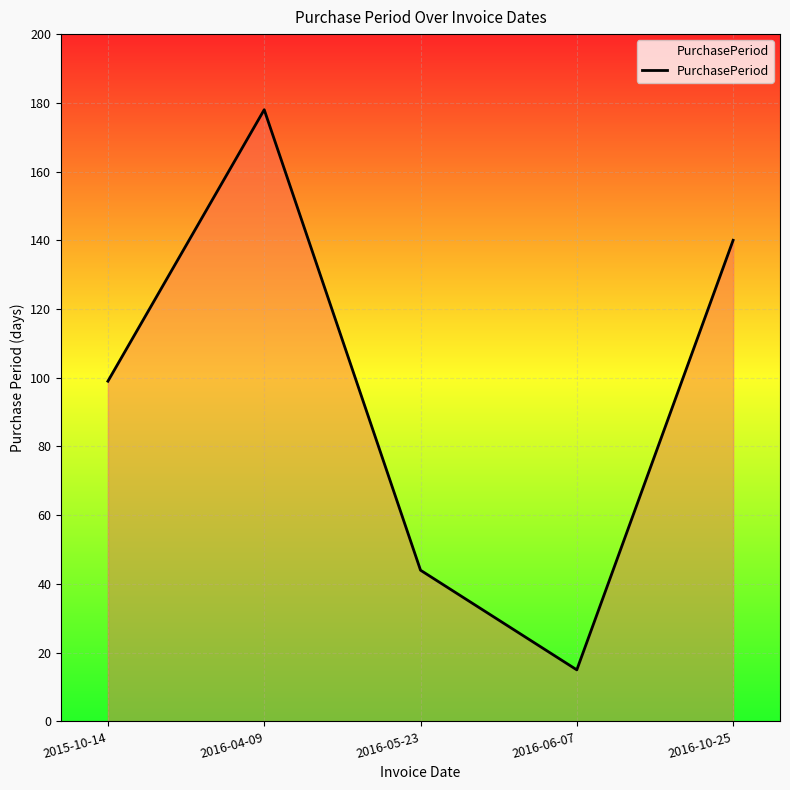

What is the smallest value displayed?

15